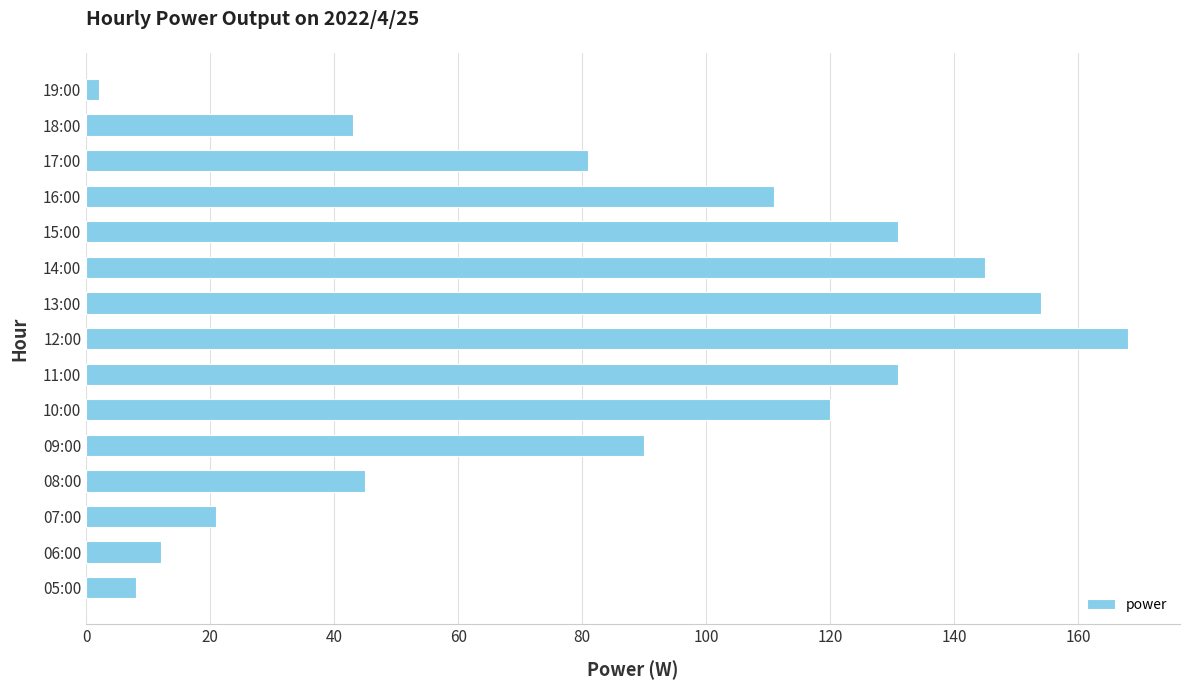

Is it true that the value at 09:00 is 49?

False